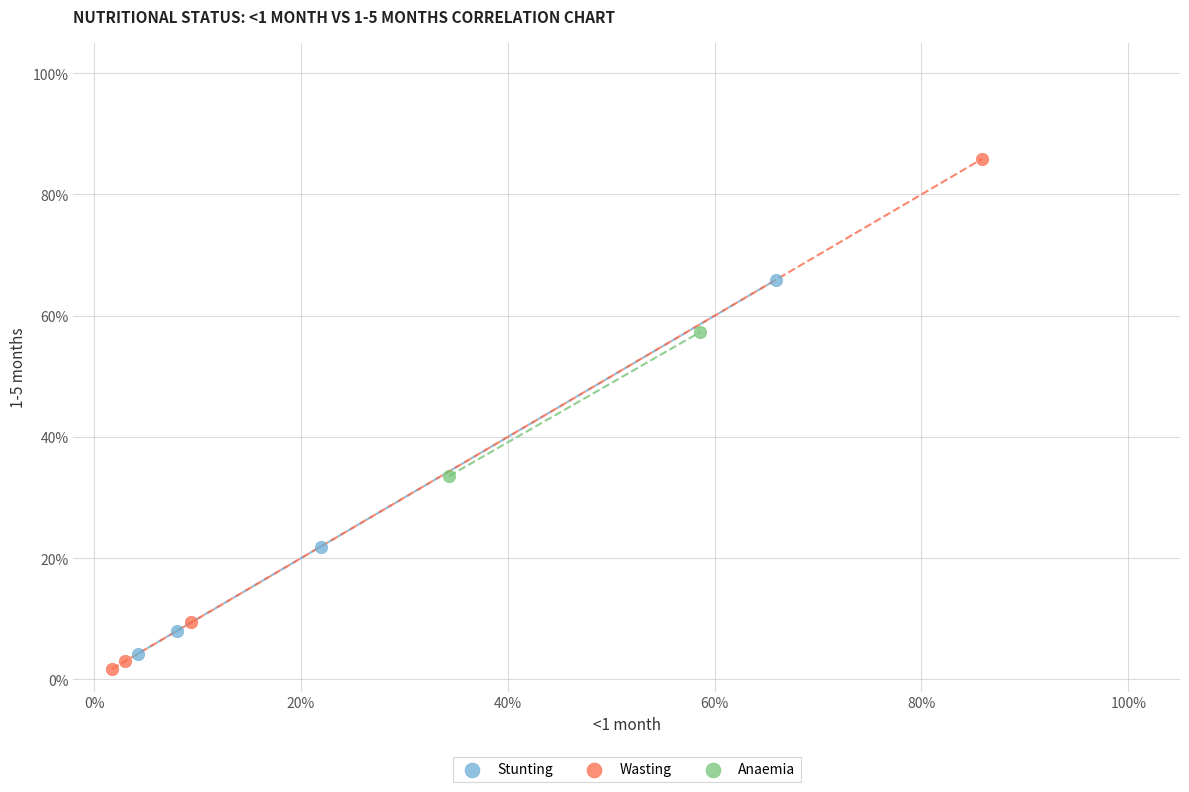

What are all the series names shown in the legend?

Stunting, Wasting, Anaemia